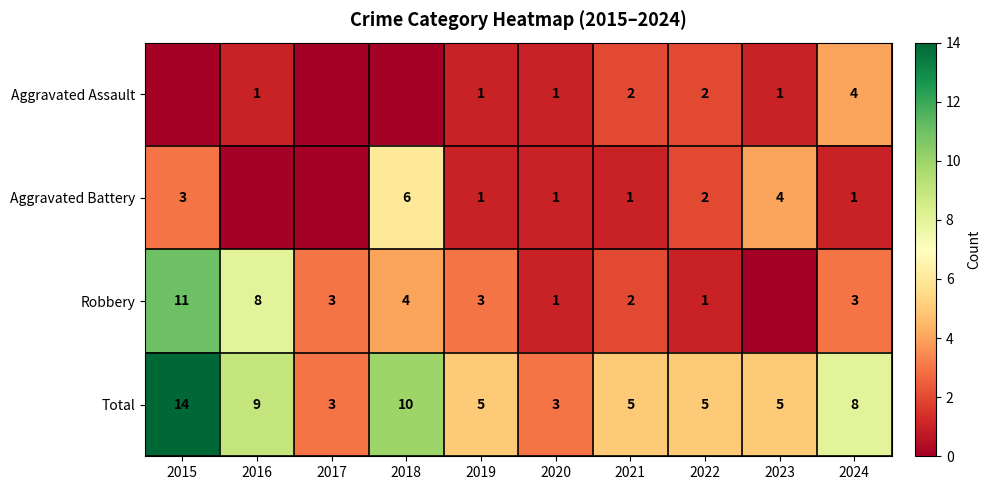

Rank the series at 2024 from lowest to highest value.

Aggravated Battery, Robbery, Aggravated Assault, Total